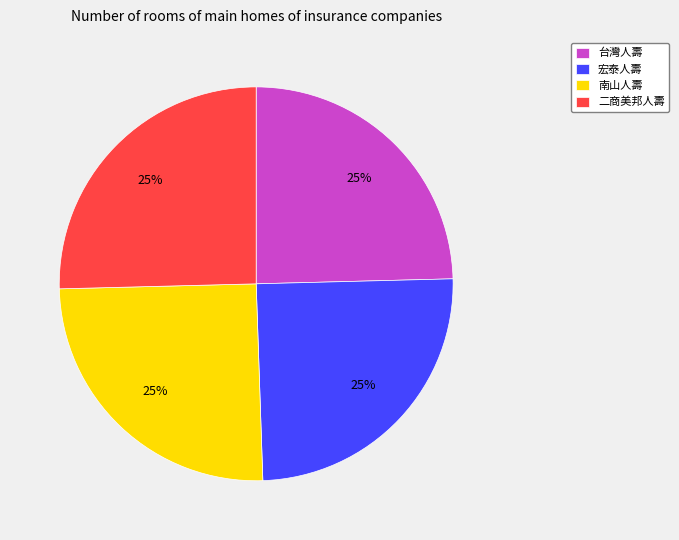

Is there any slice that represents more than half of the pie?

No